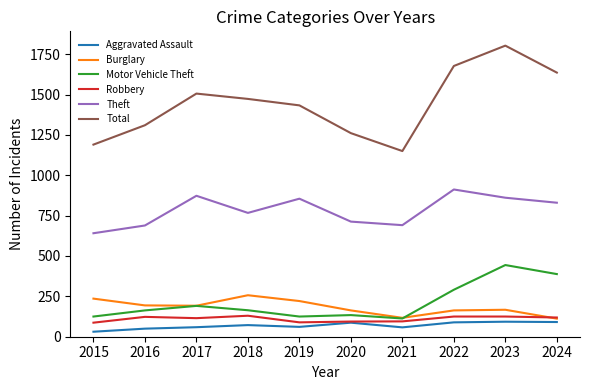

True or false: Aggravated Assault and Burglary cross at least once.

False